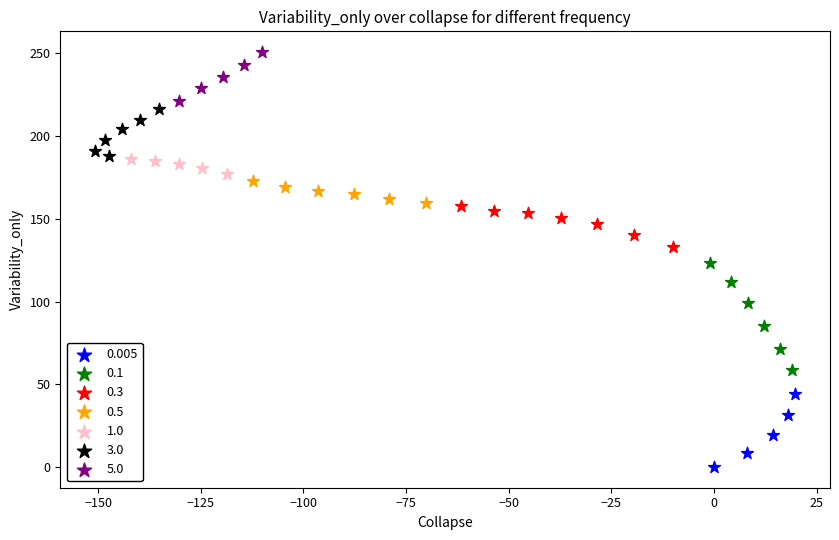

Which series contains the lowest Y value?

0.005